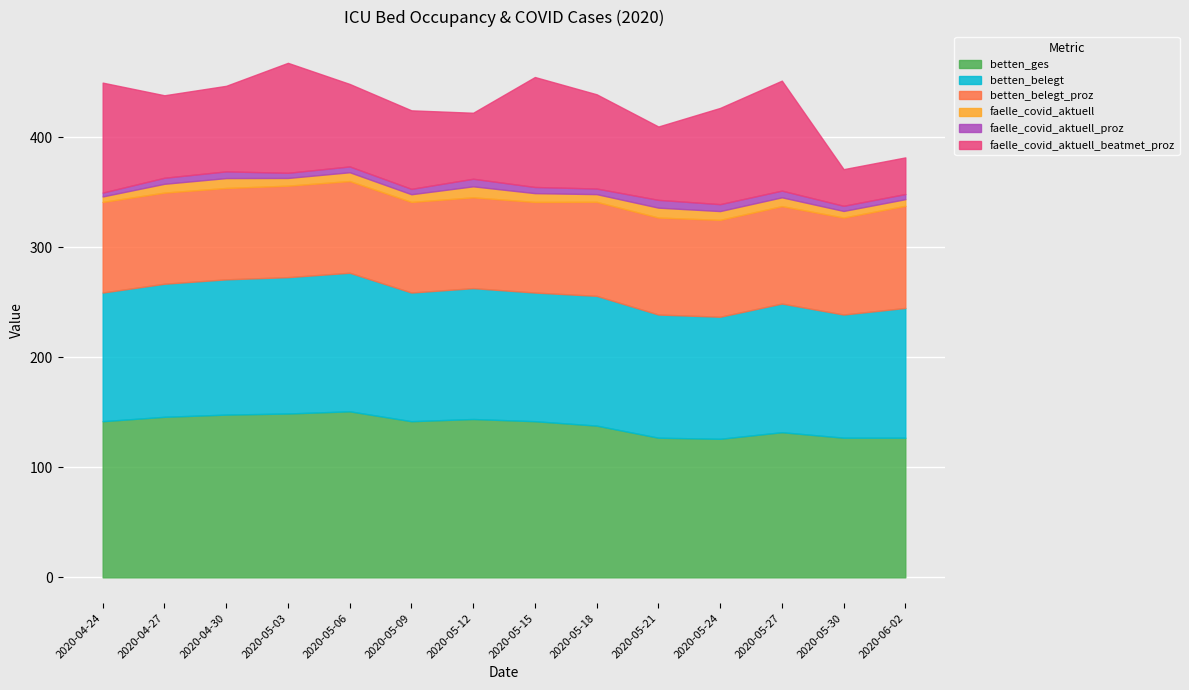

True or false: betten_belegt and faelle_covid_aktuell_beatmet_proz intersect in this chart.

False